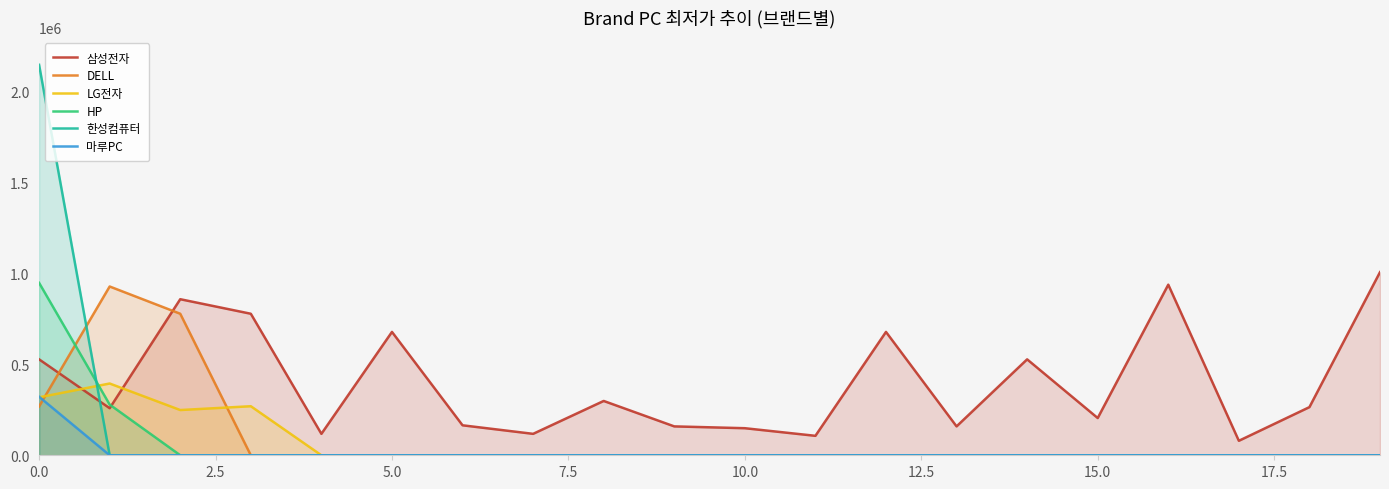

What is the difference between the highest and lowest values at 5.0?

679000